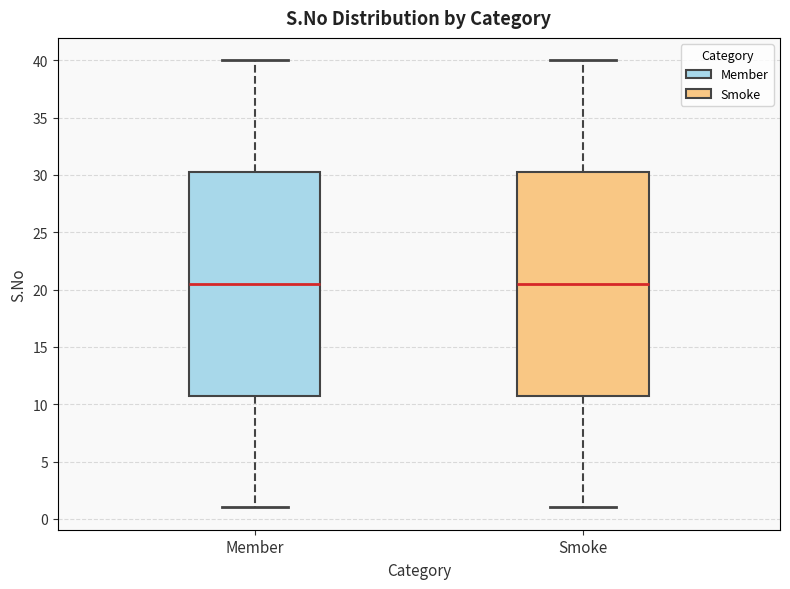

Reading left to right, read every box against the y-axis: the position of its median line, the range the box covers, and the ends of its whiskers. The values are not printed on the chart, so give them approximately, as read against the axis.

Member: median 20.5, box 11.0 to 30.5, whiskers 1.0 to 40.0
Smoke: median 20.5, box 11.0 to 30.5, whiskers 1.0 to 40.0